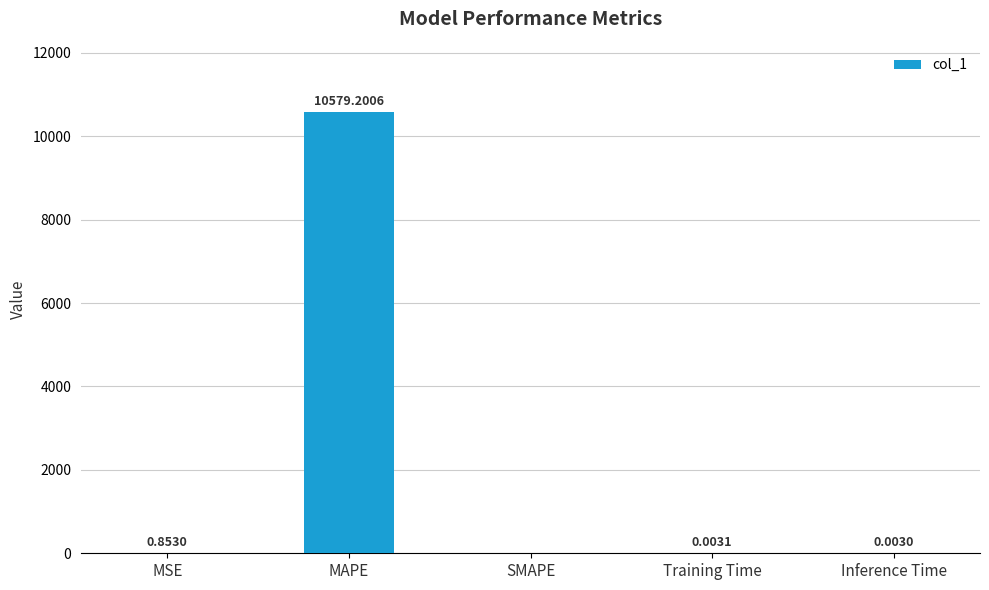

Count the number of data series in this chart.

1